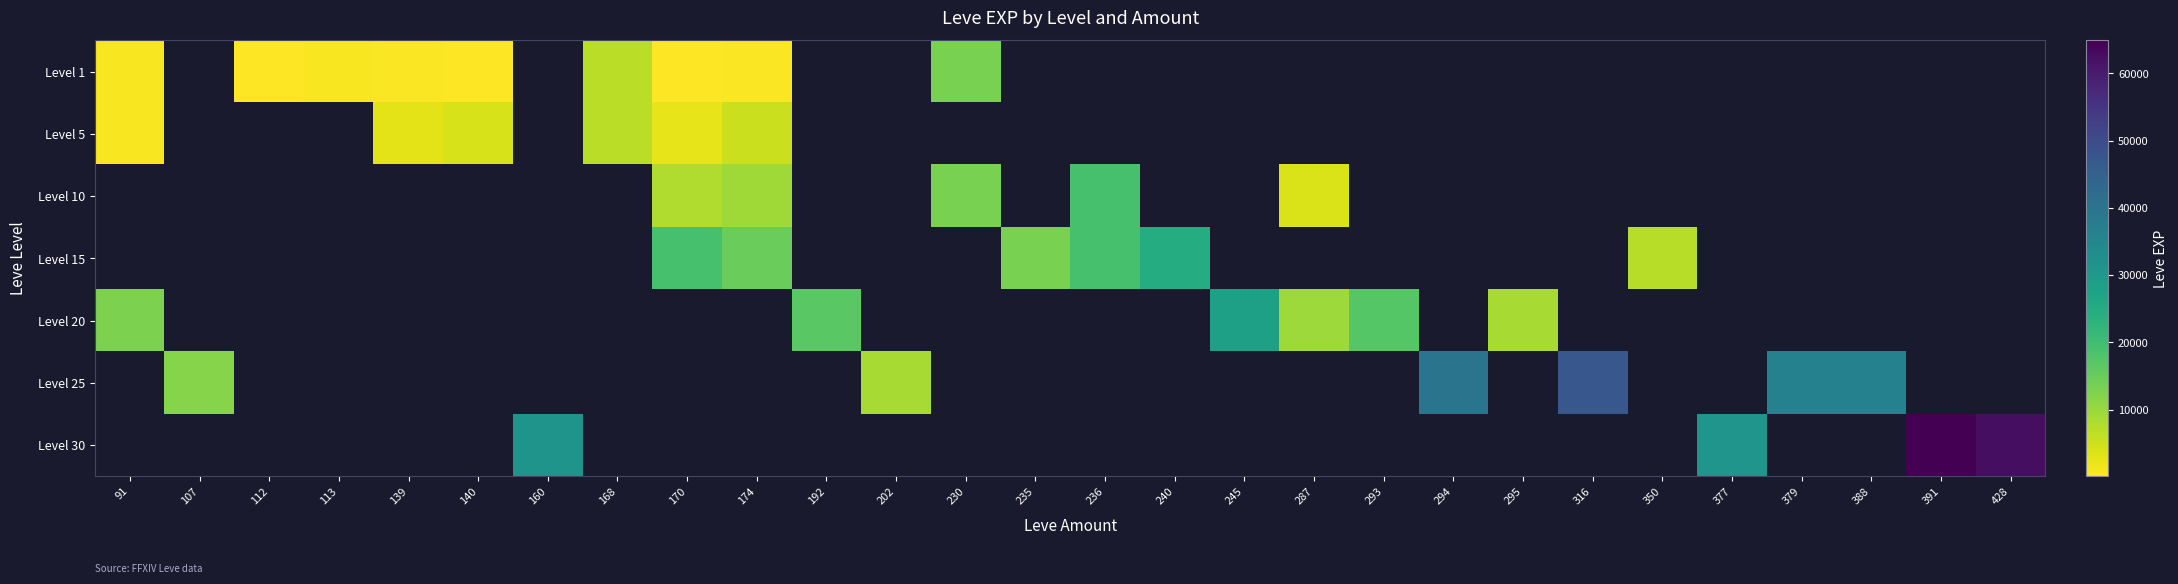

True or false: Level 10 has a value of 13090.0 at 230.

True